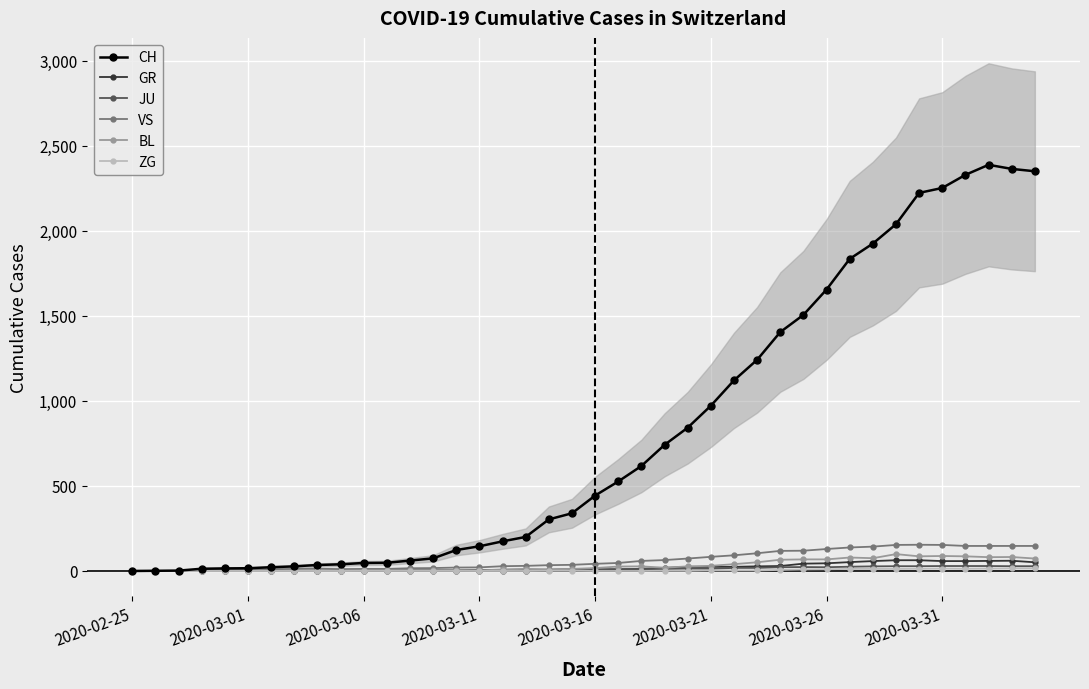

Between 19 and 29, which is larger?

29